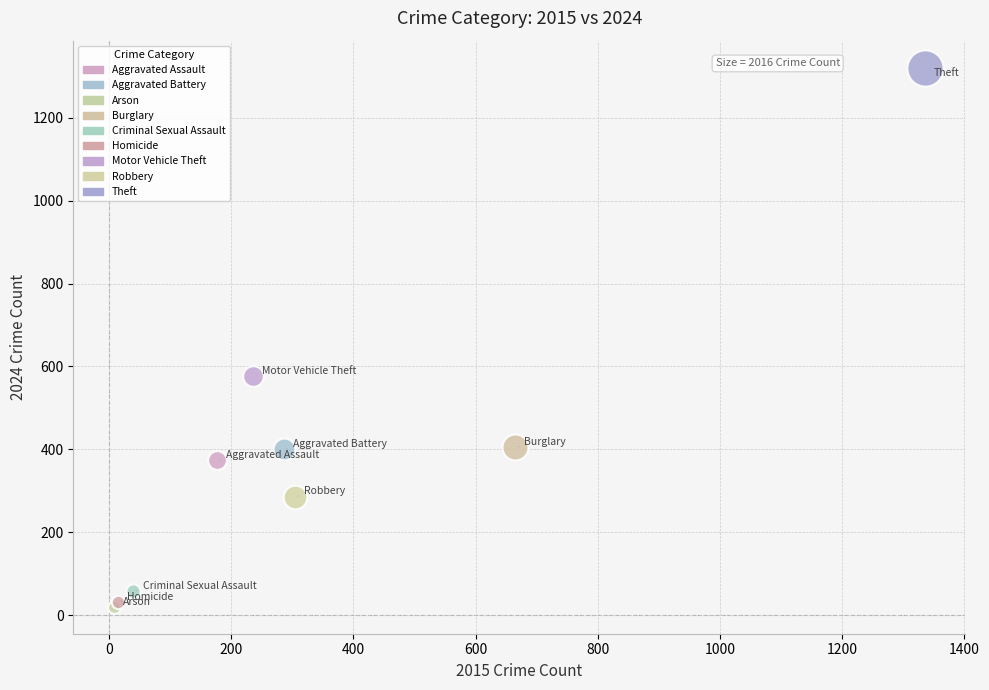

Which series reaches the maximum Y coordinate?

Theft